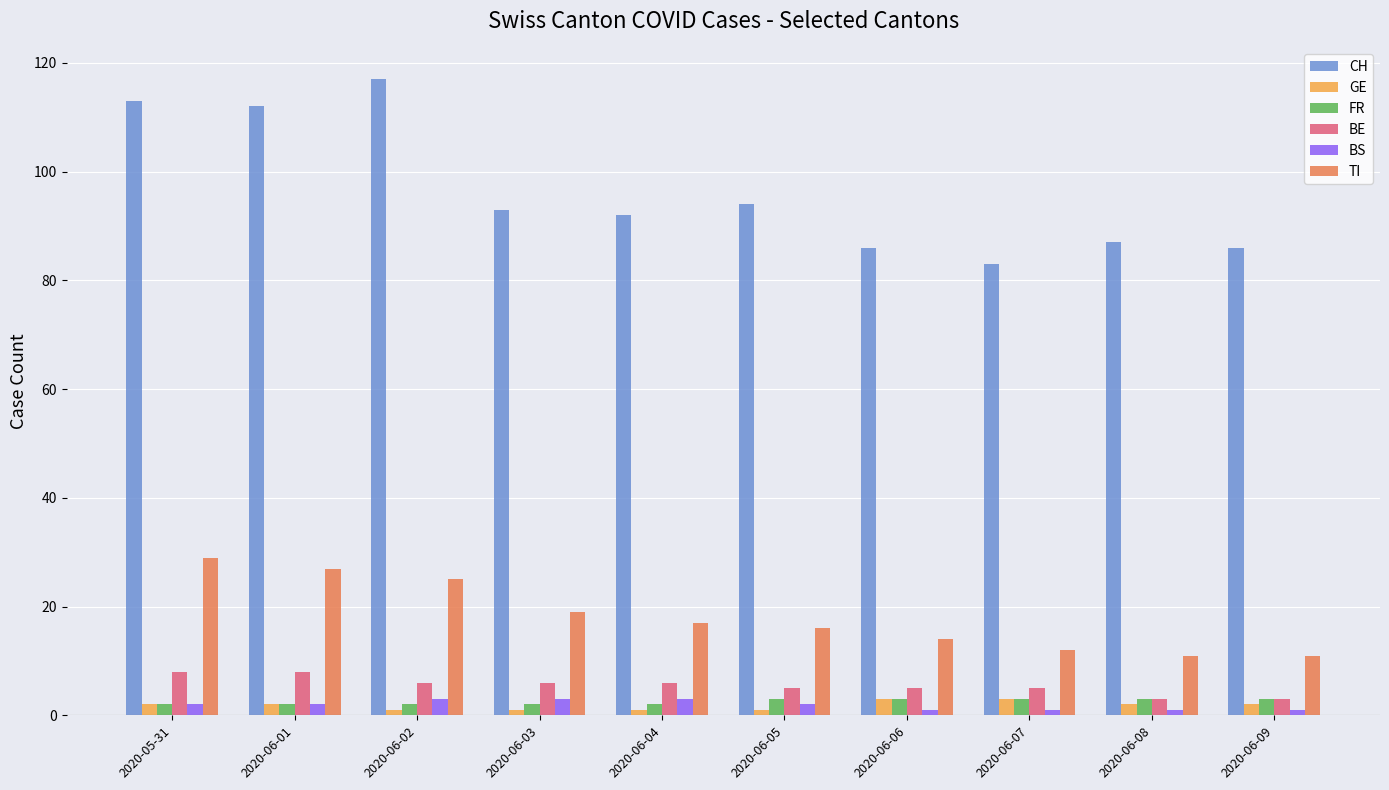

Reading left to right, extract all data points from this chart.

CH: 113	112	117	93	92	94	86	83	87	86
GE: 2	2	1	1	1	1	3	3	2	2
FR: 2	2	2	2	2	3	3	3	3	3
BE: 8	8	6	6	6	5	5	5	3	3
BS: 2	2	3	3	3	2	1	1	1	1
TI: 29	27	25	19	17	16	14	12	11	11